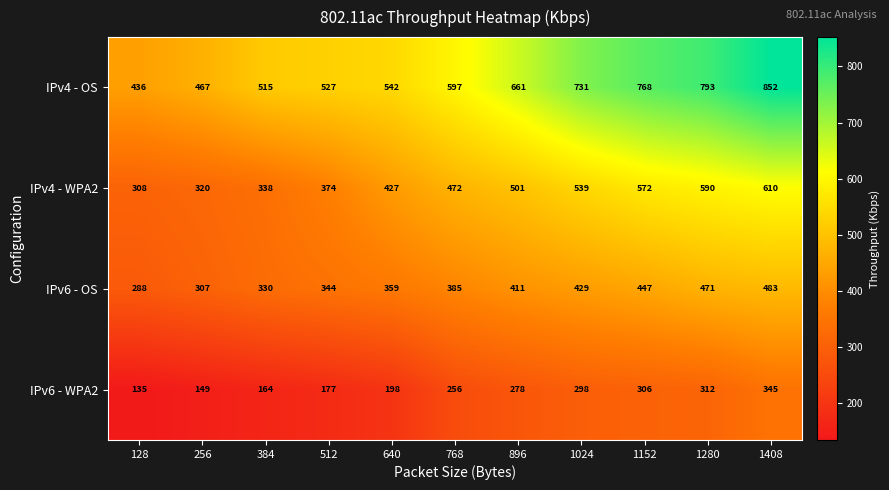

At how many categories does at least one series exceed 592?

6